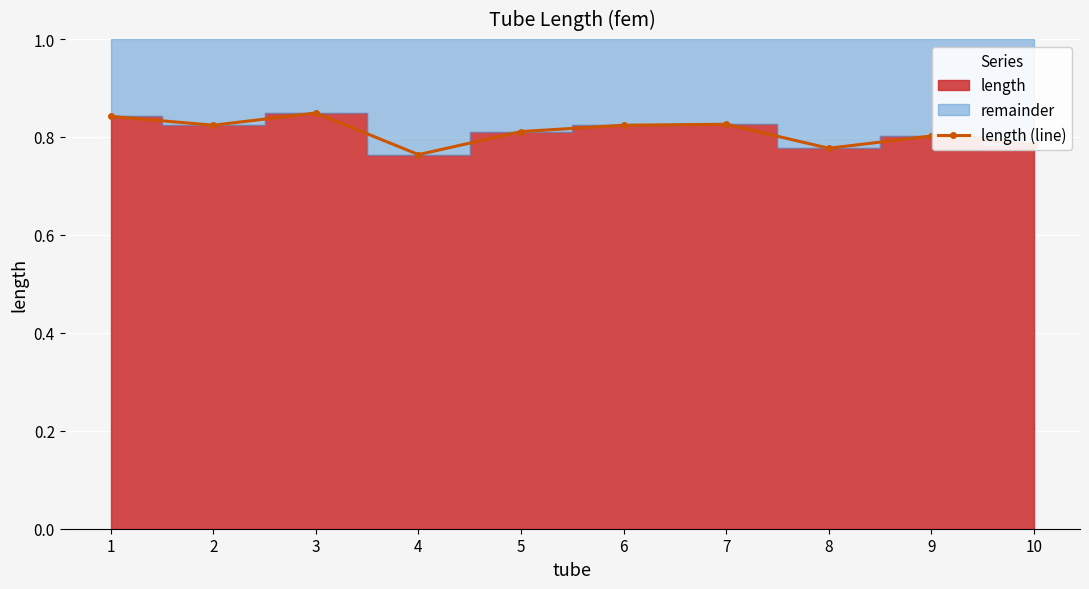

What is the change in value from 1 to 8?

-0.1